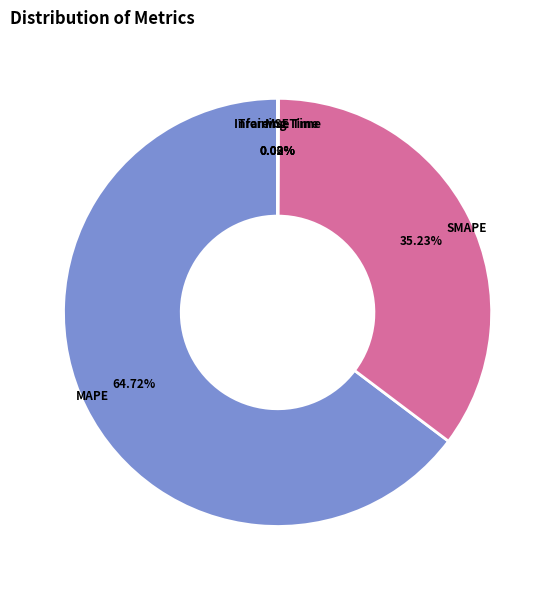

How many segments does this pie chart have?

5